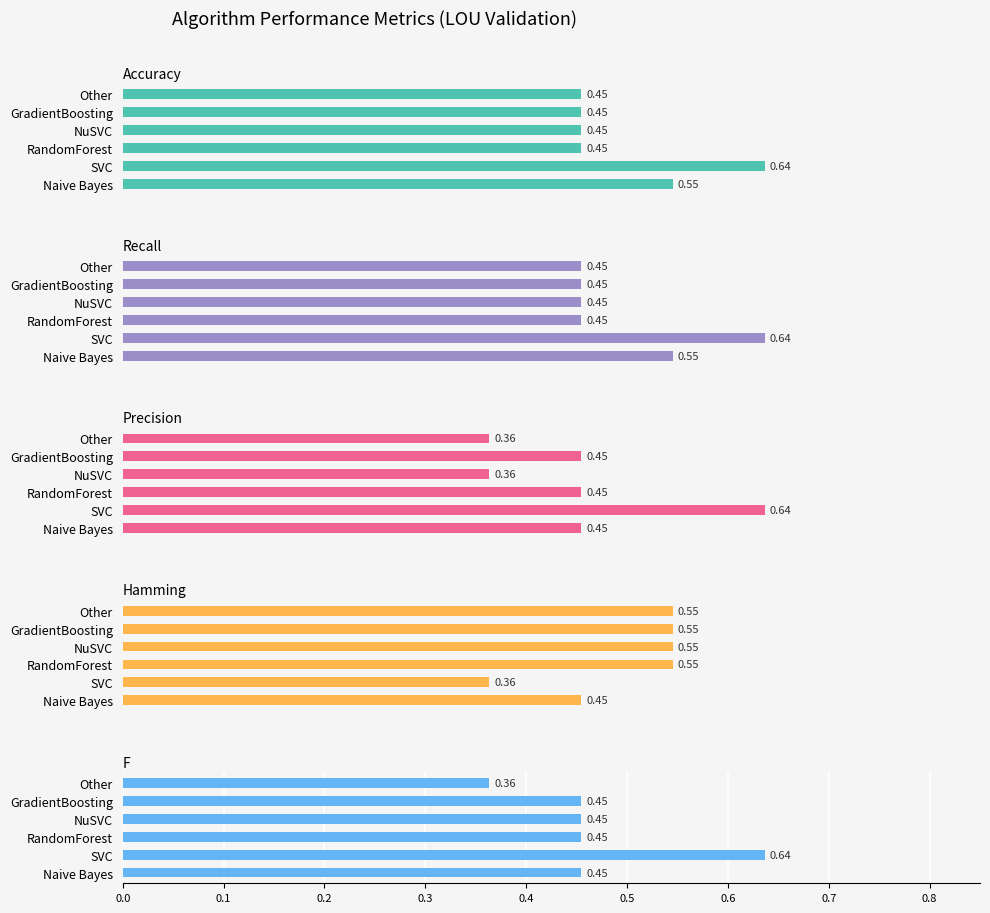

What are all the series names shown in the legend?

Accuracy, Recall, Precision, Hamming, F